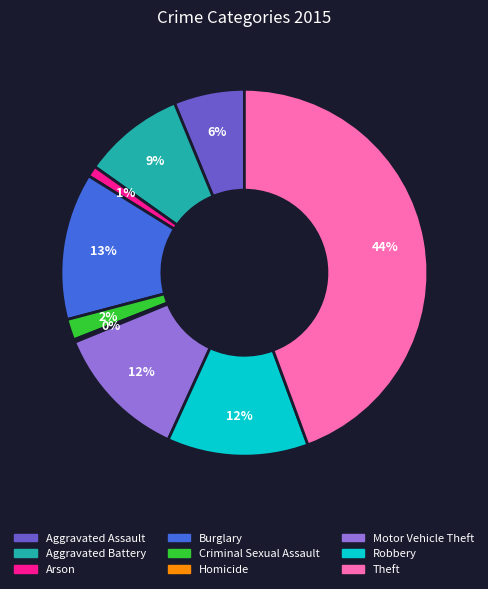

To the nearest percent, what portion does Theft represent?

44%